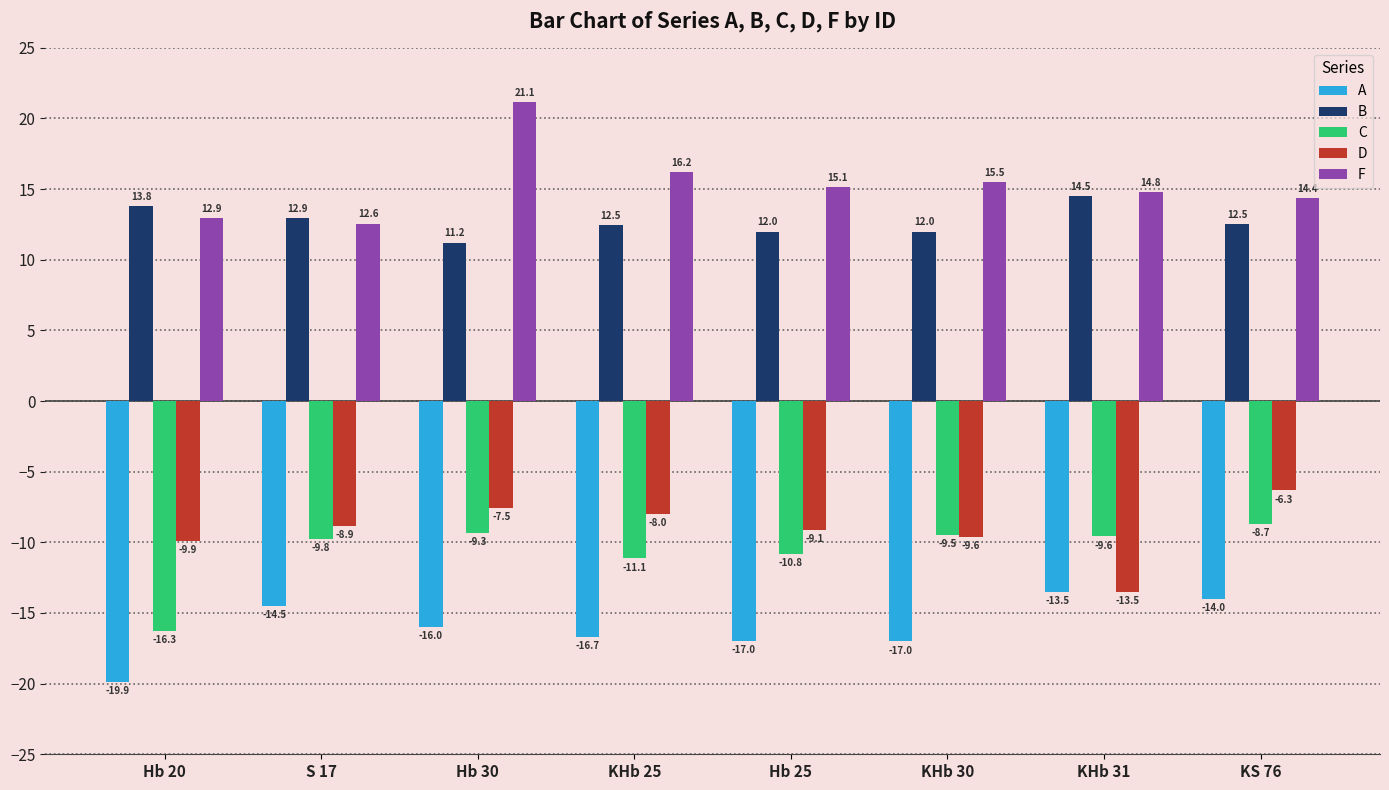

How many data points in F are less than 15?

4